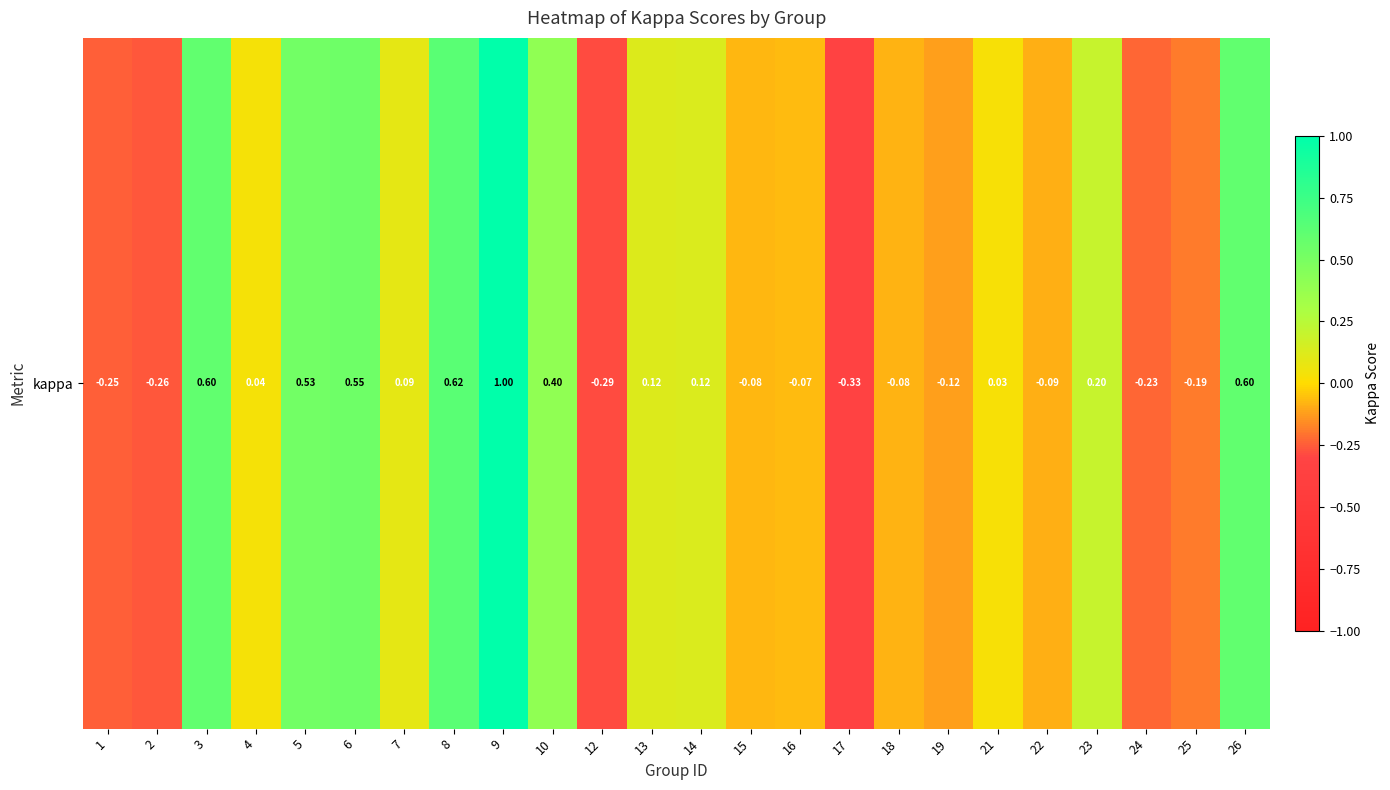

Which category has the lowest value across all series?

17